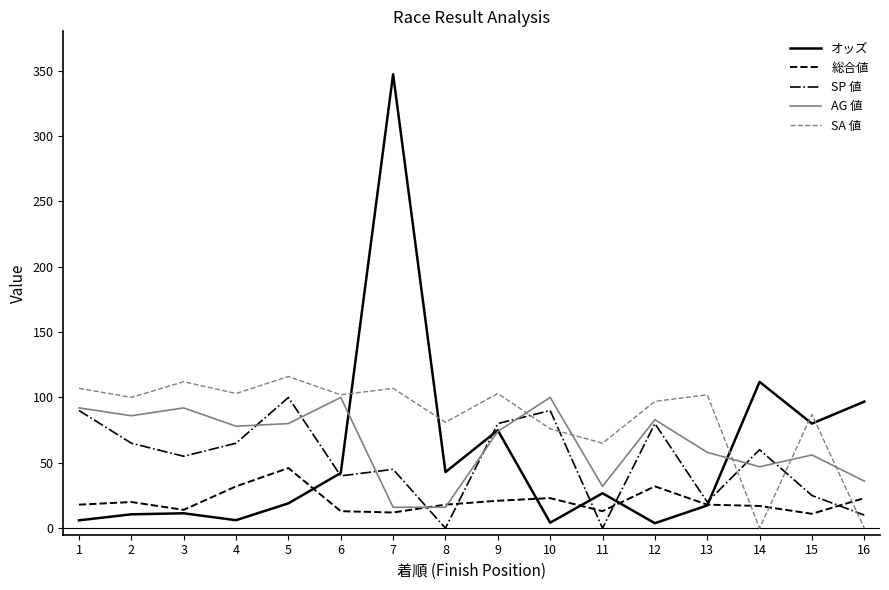

What is the maximum value shown in the chart?

347.2